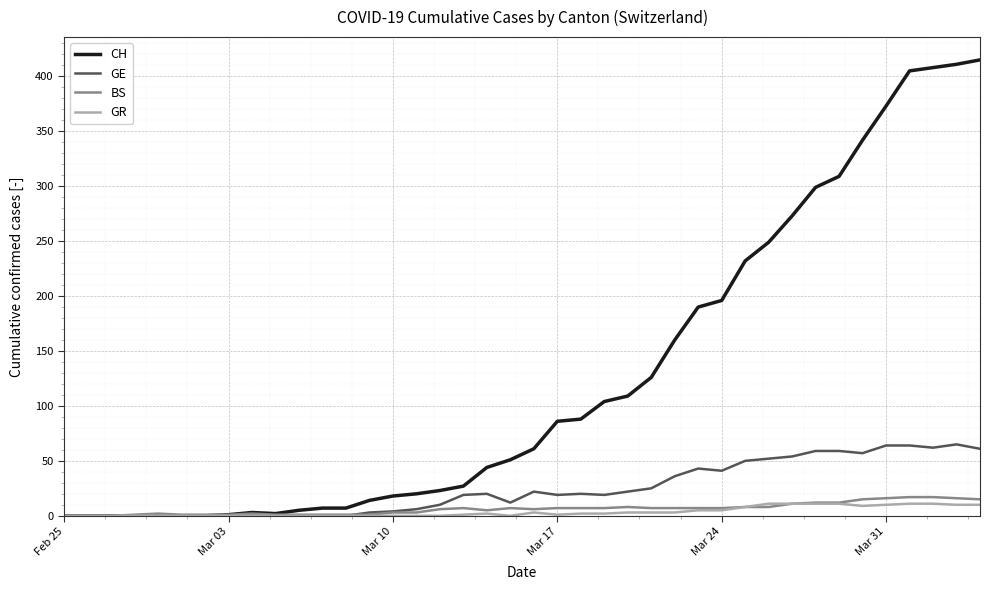

Which series has the largest total across all categories?

CH